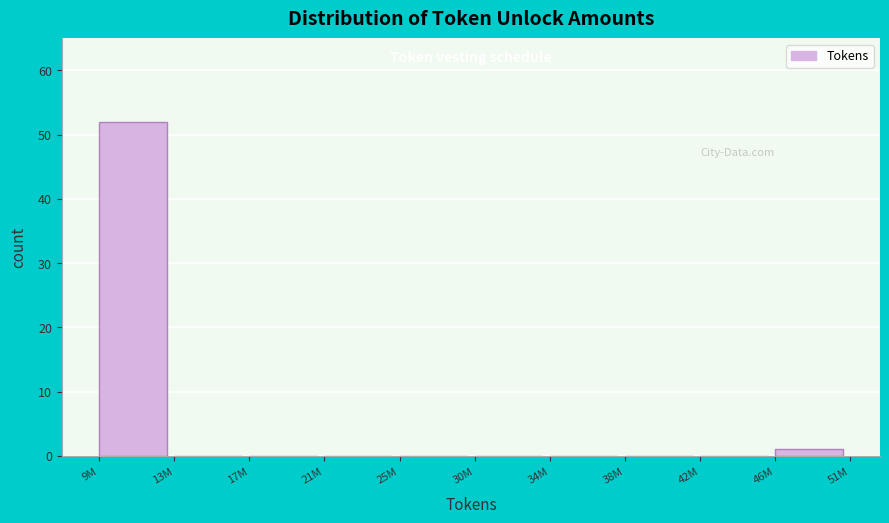

Reading right to left, extract all data points from this chart.

46M=1	42M=0	38M=0	34M=0	30M=0	25M=0	21M=0	17M=0	13M=0	9M=52